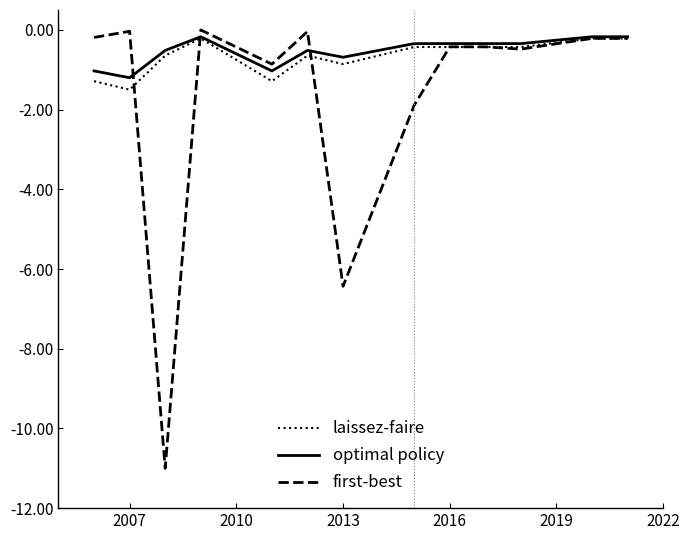

How many series are shown in this chart?

3